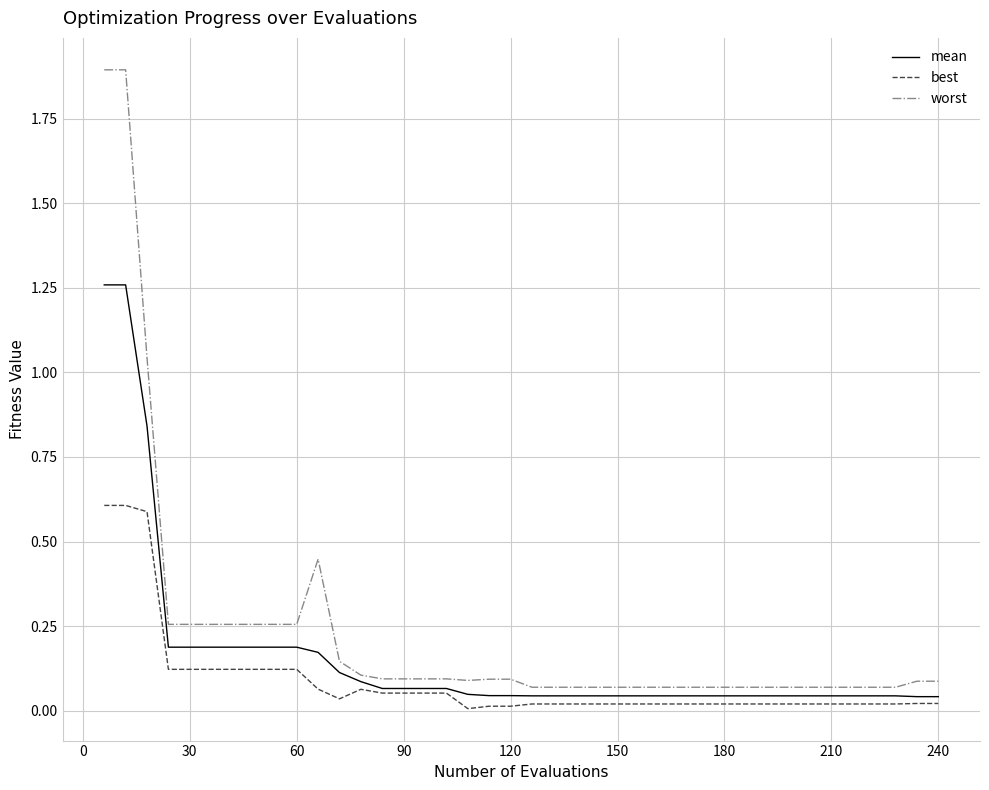

What are all the series names shown in the legend?

mean, best, worst